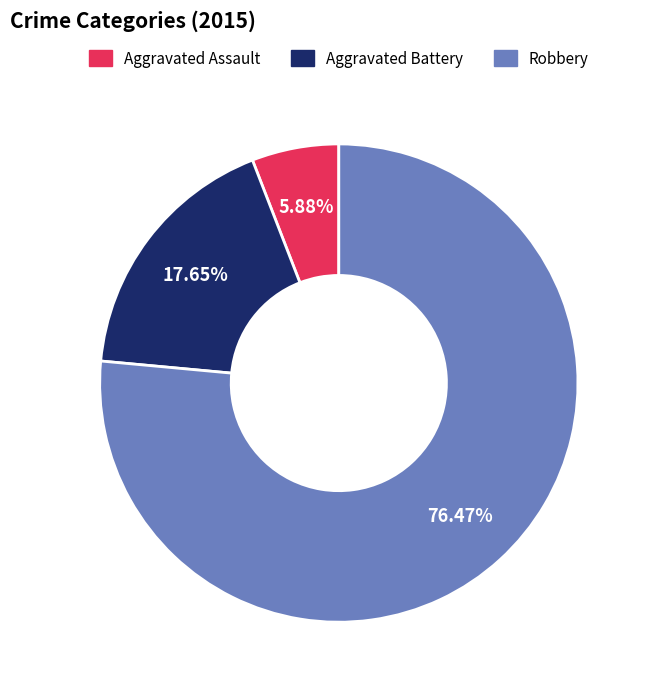

Count the number of slices in the pie.

3